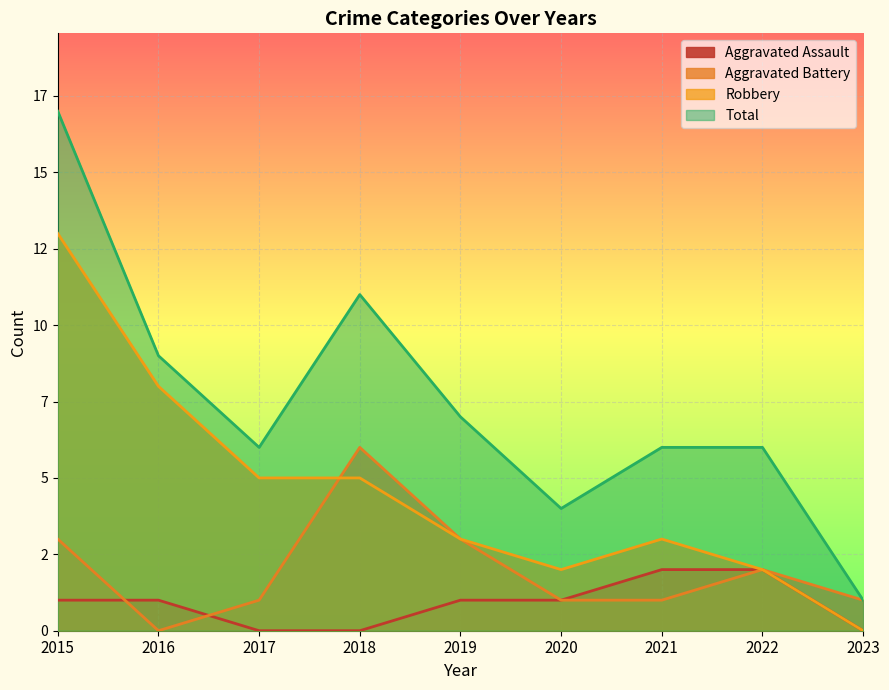

True or false: Aggravated Assault and Aggravated Battery intersect in this chart.

True